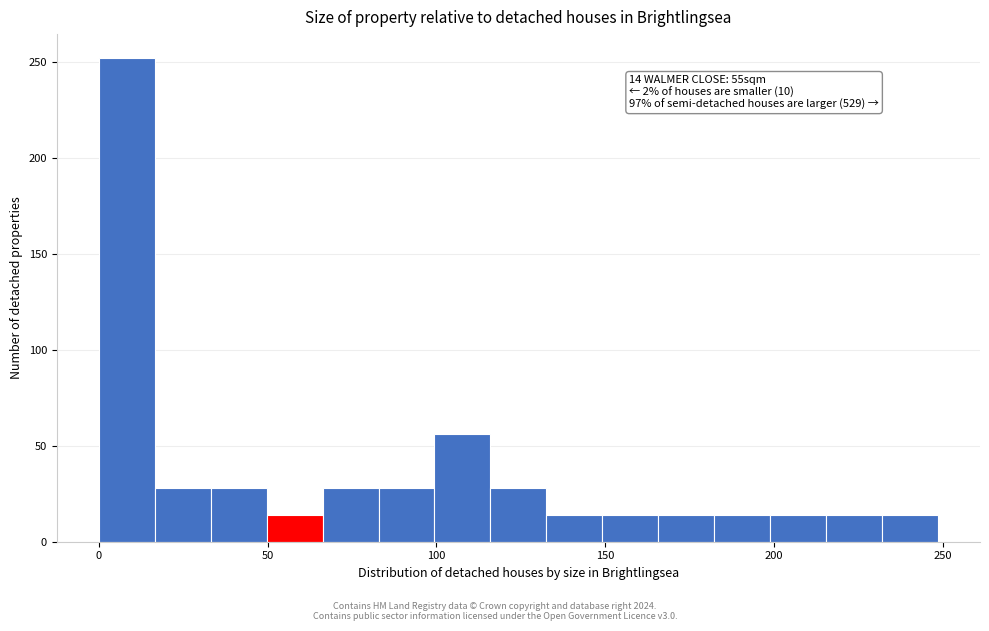

Around what value on the x-axis is the tallest bar? Give the approximate position of its centre, as read against the axis.

10